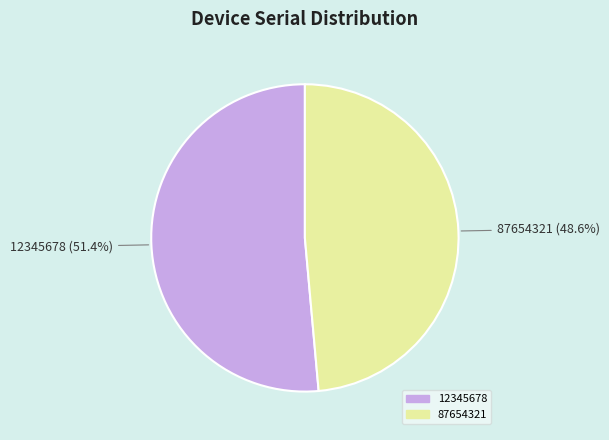

To the nearest percent, what is the difference between the 12345678 and 87654321 slice percentages?

3%